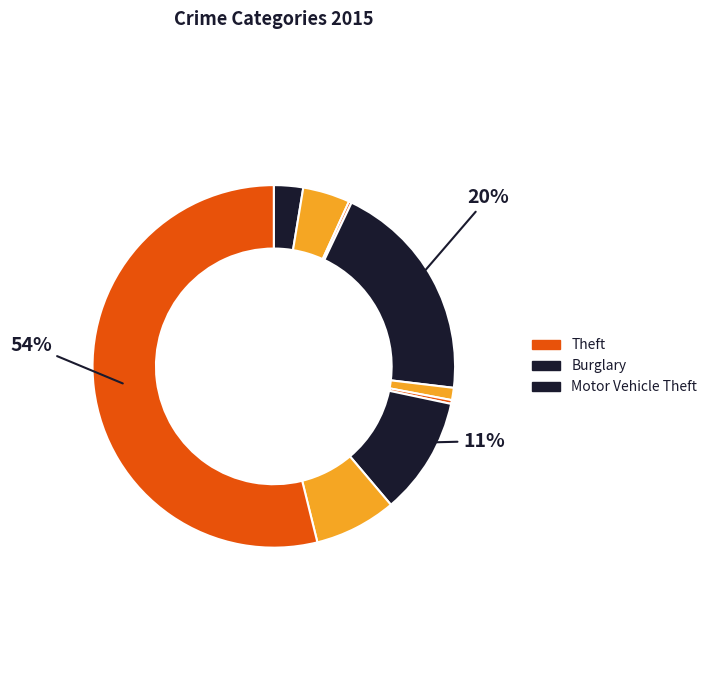

Rank the categories by value from highest to lowest.

Theft, Burglary, Motor Vehicle Theft, Robbery, Aggravated Battery, Aggravated Assault, Criminal Sexual Assault, Homicide, Arson